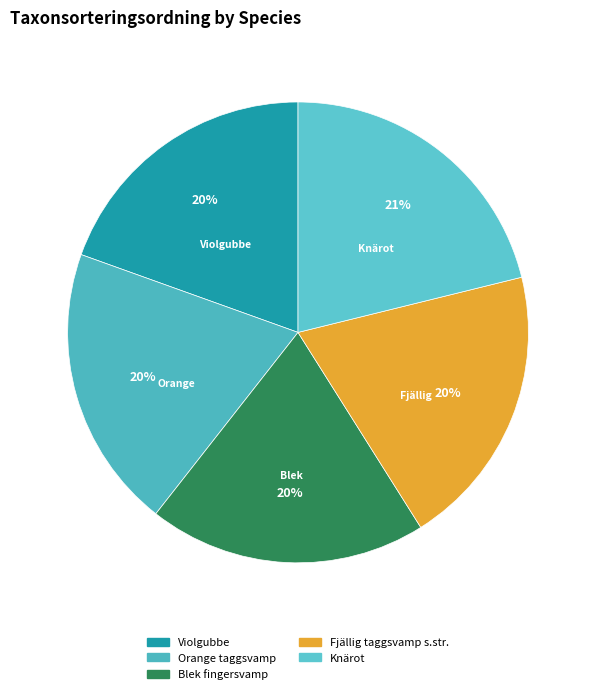

What percentage is the Violgubbe slice, to the nearest percent?

20%